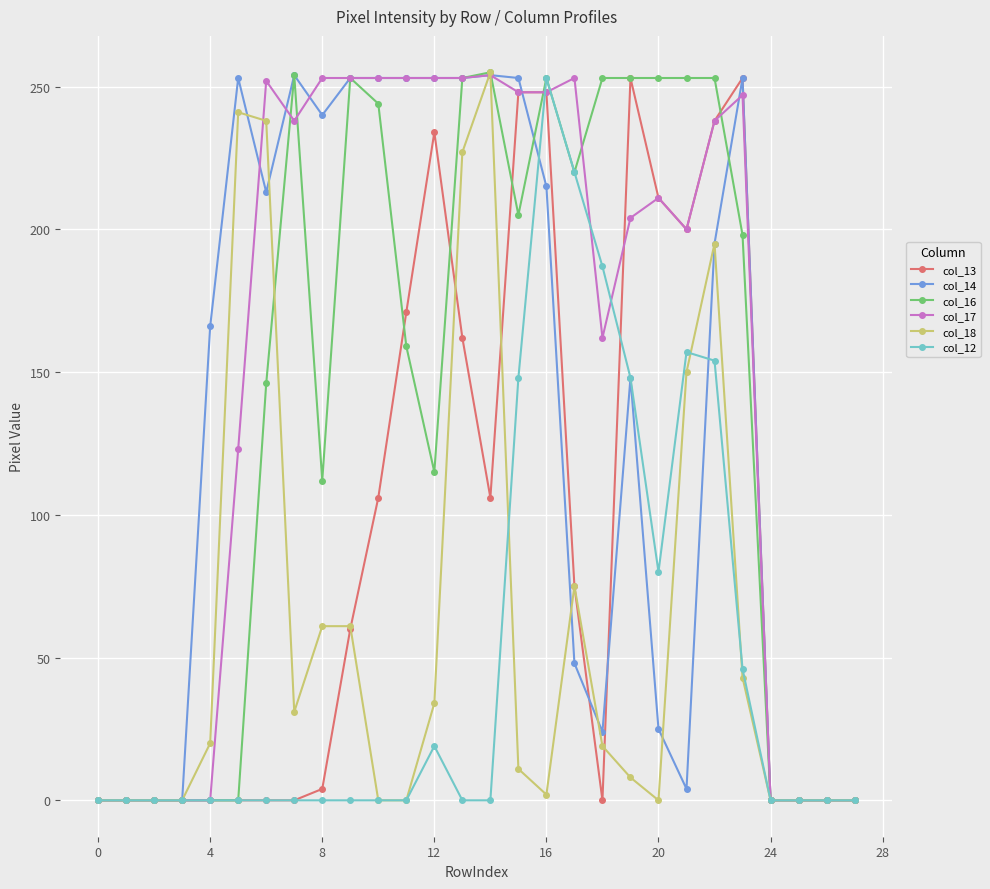

True or false: col_14 has more than 1 interior local peaks.

True